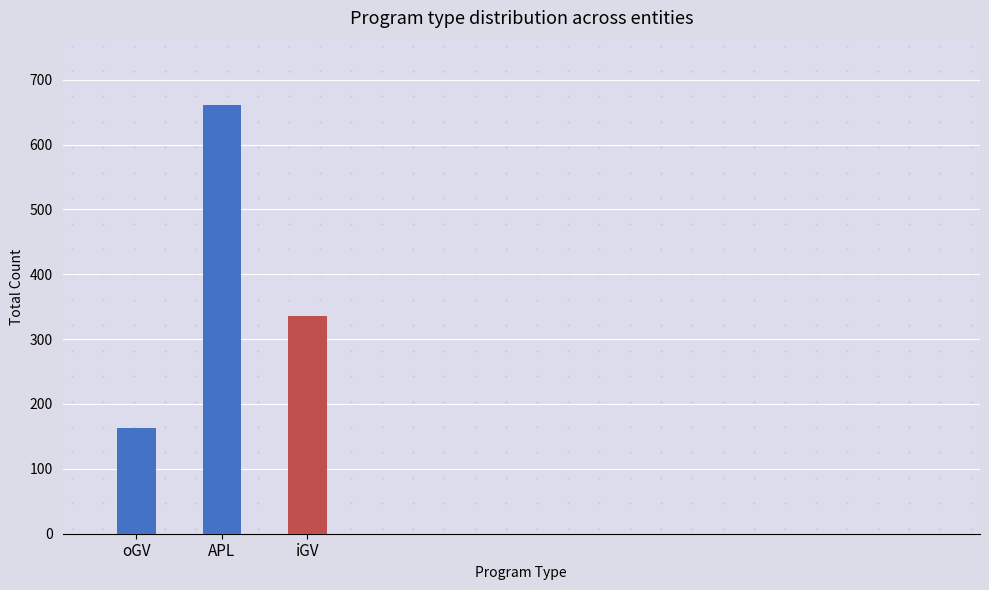

At which category does the chart reach its peak across all series?

APL